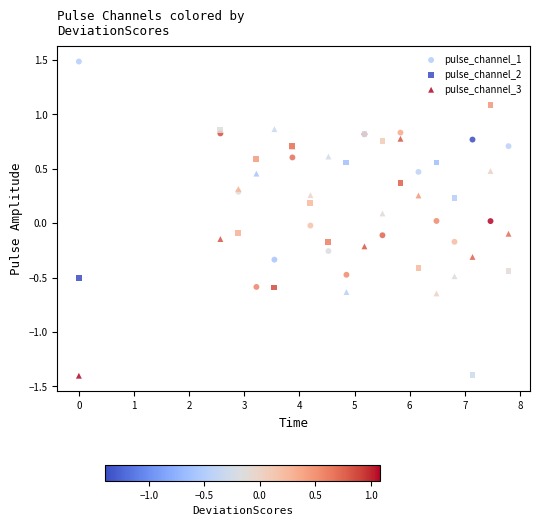

Which series contains the highest Y value?

pulse_channel_1